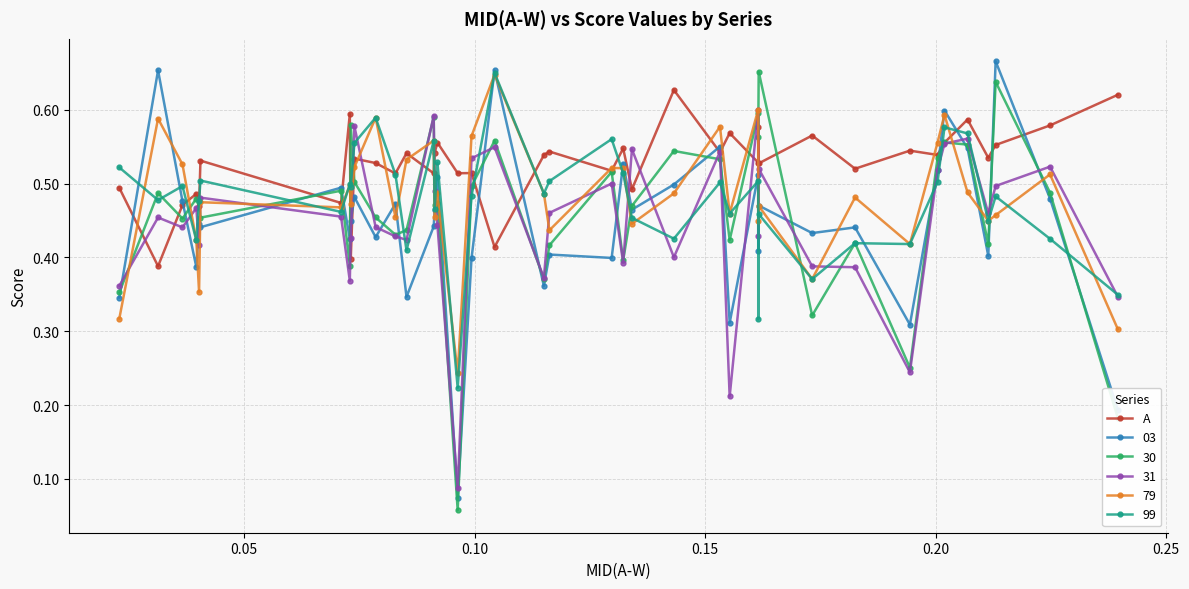

What is the difference between the second highest and second lowest values?

0.2